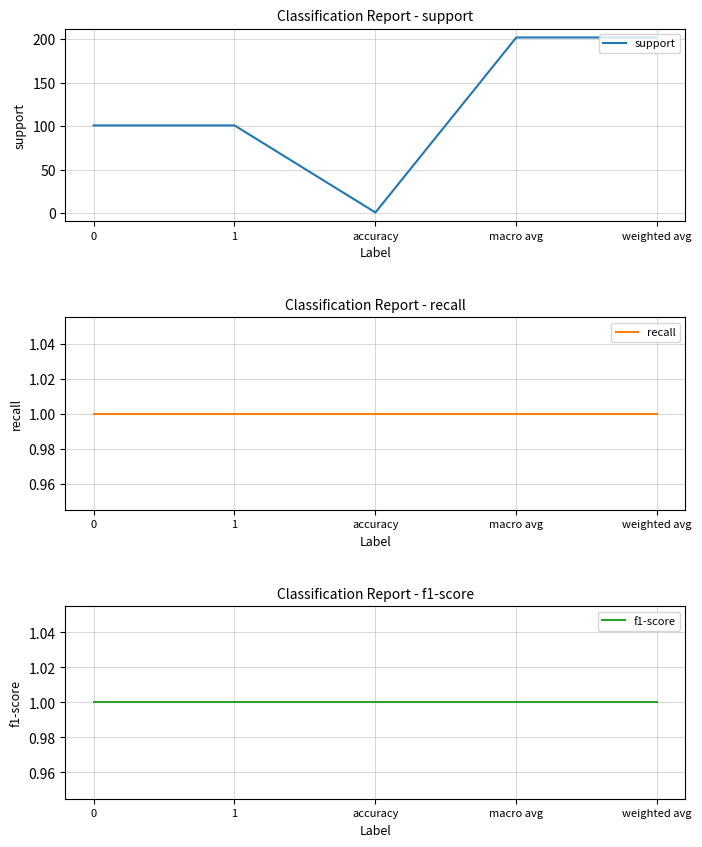

What are all the series names shown in the legend?

support, recall, f1-score